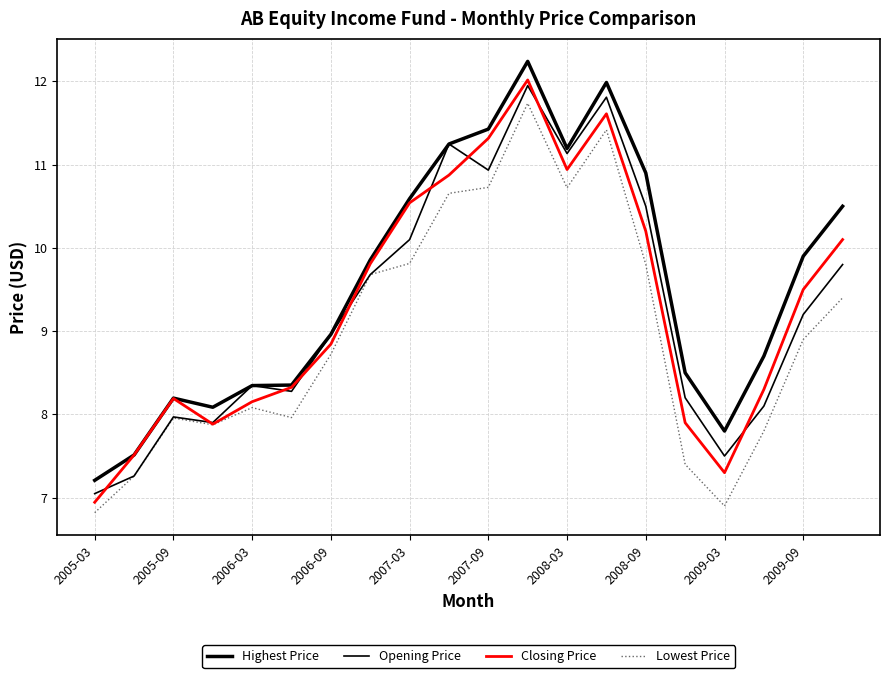

Does the chart display data point markers on the line(s)?

No